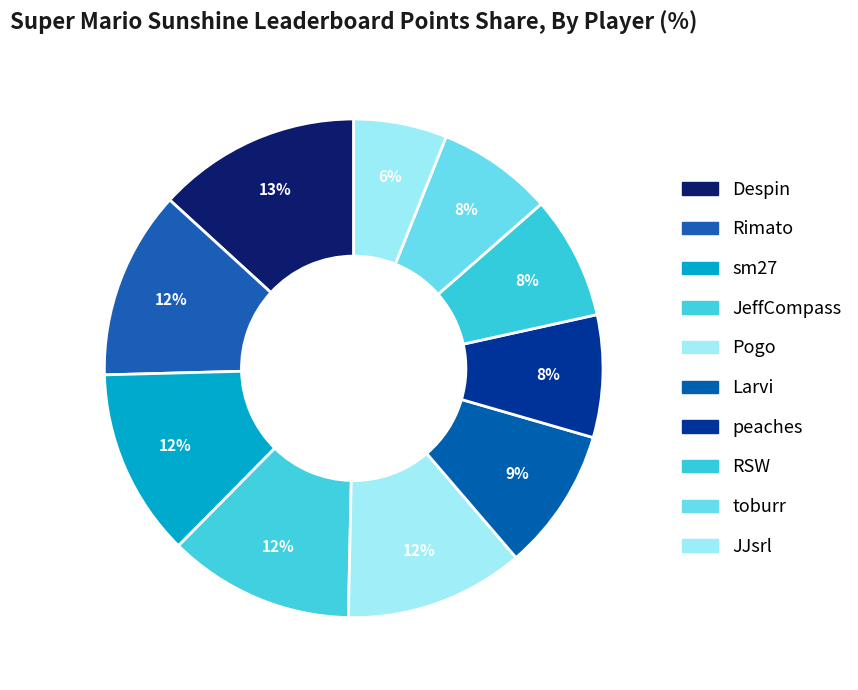

Which slice is the largest?

Despin